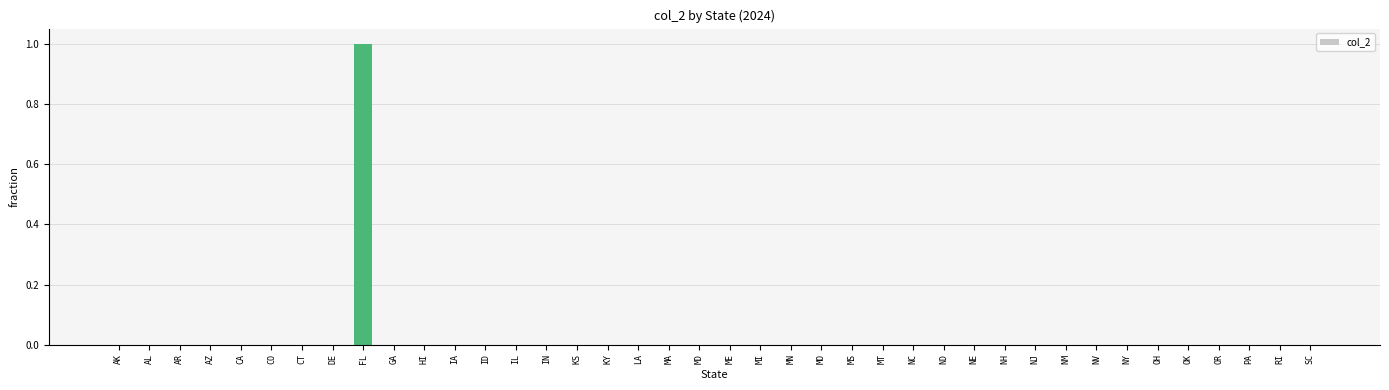

At which category does the chart reach its peak across all series?

FL